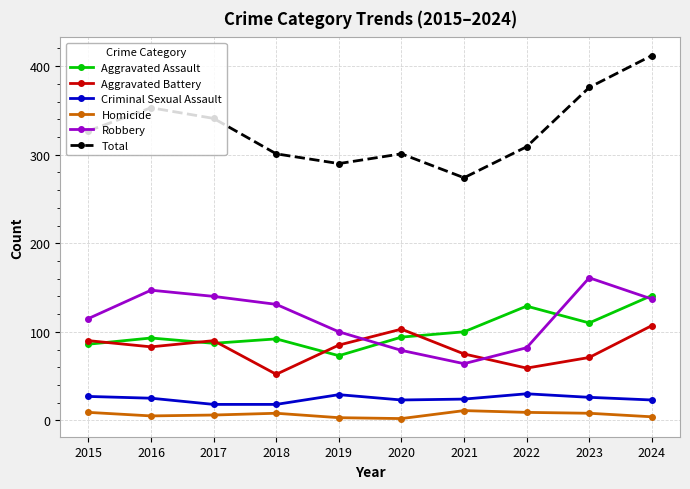

In Total, how many points are higher than both neighbors (excluding endpoints)?

2